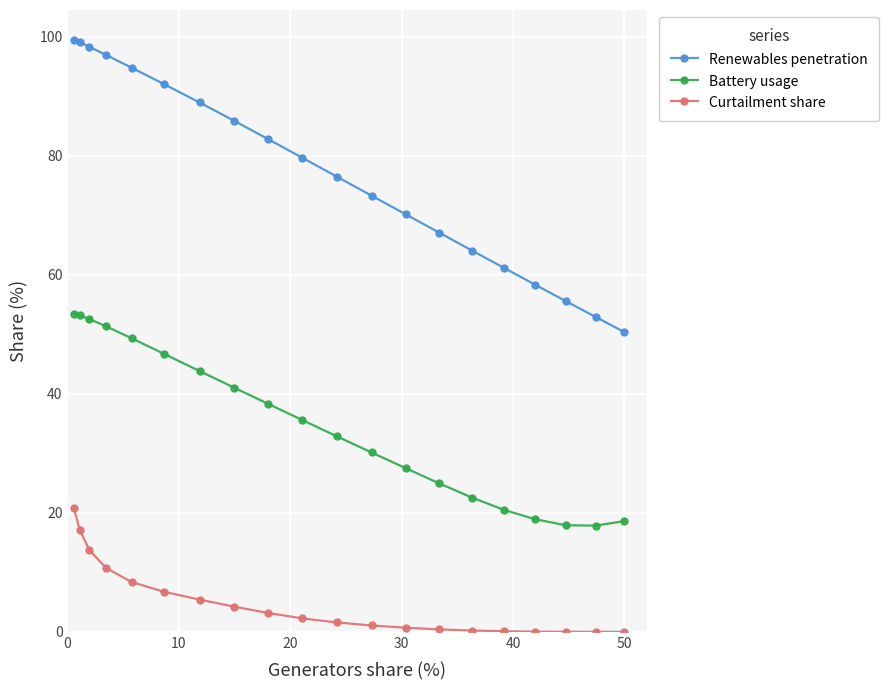

Which series has the widest spread of values?

Renewables penetration